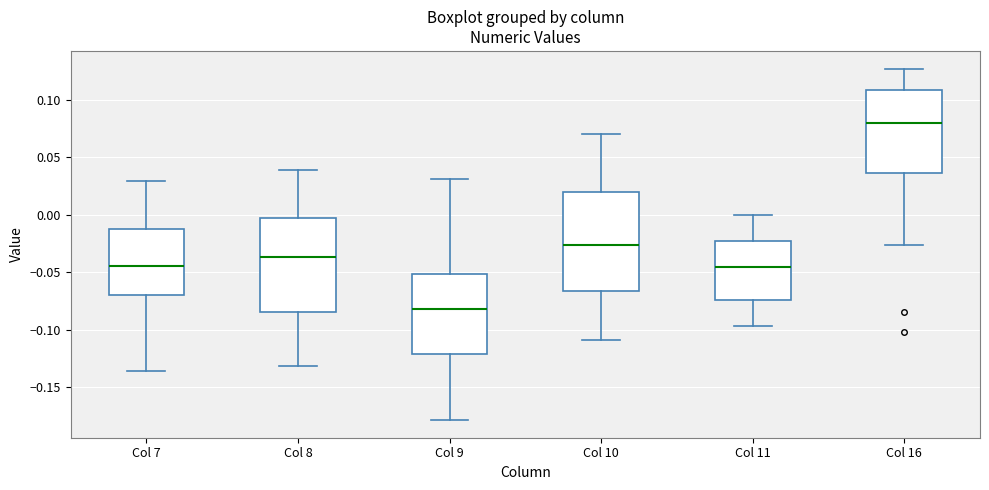

Reading left to right, transcribe this box plot: for each box, give where its median line is, the range the box spans, and where its two whiskers end, as read against the y-axis. The values are not printed on the chart, so give them approximately, as read against the axis.

Col 7: median -0.045, box -0.070 to -0.010, whiskers -0.135 to 0.030
Col 8: median -0.035, box -0.085 to -0.005, whiskers -0.130 to 0.040
Col 9: median -0.080, box -0.120 to -0.050, whiskers -0.180 to 0.030
Col 10: median -0.025, box -0.065 to 0.020, whiskers -0.110 to 0.070
Col 11: median -0.045, box -0.075 to -0.025, whiskers -0.095 to 0.000
Col 16: median 0.080, box 0.035 to 0.110, whiskers -0.025 to 0.125